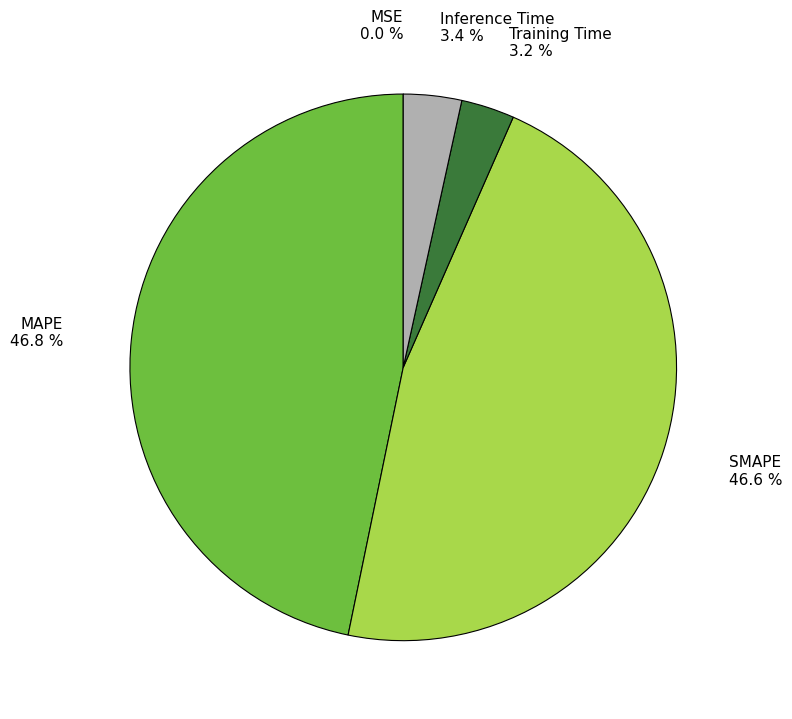

Is there any slice that represents more than half of the pie?

No